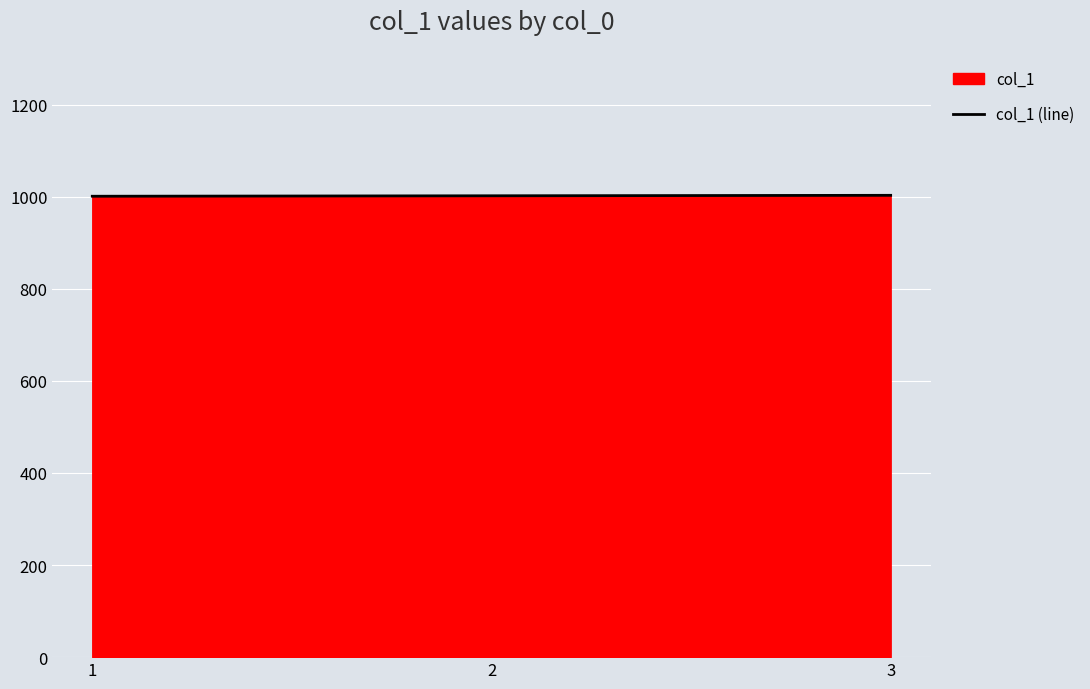

How many values are between 1001 and 1003?

3